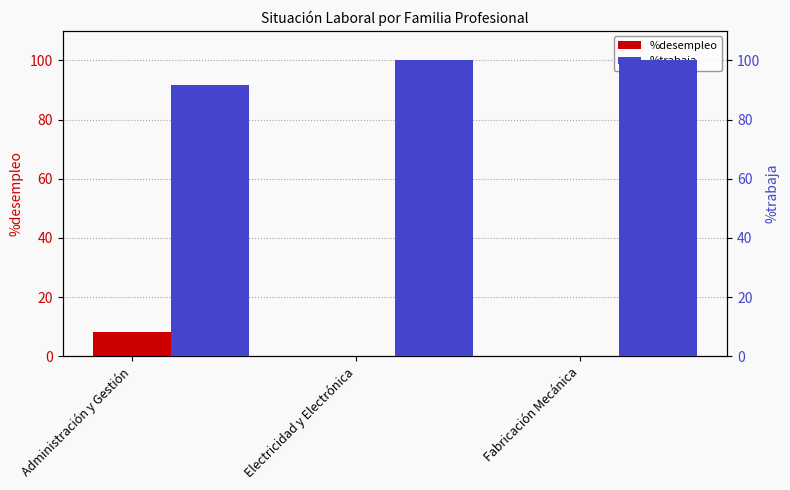

Reading left to right, extract all data points from this chart.

%desempleo: 8.3	0.0	0.0
%trabaja: 91.7	100.0	100.0